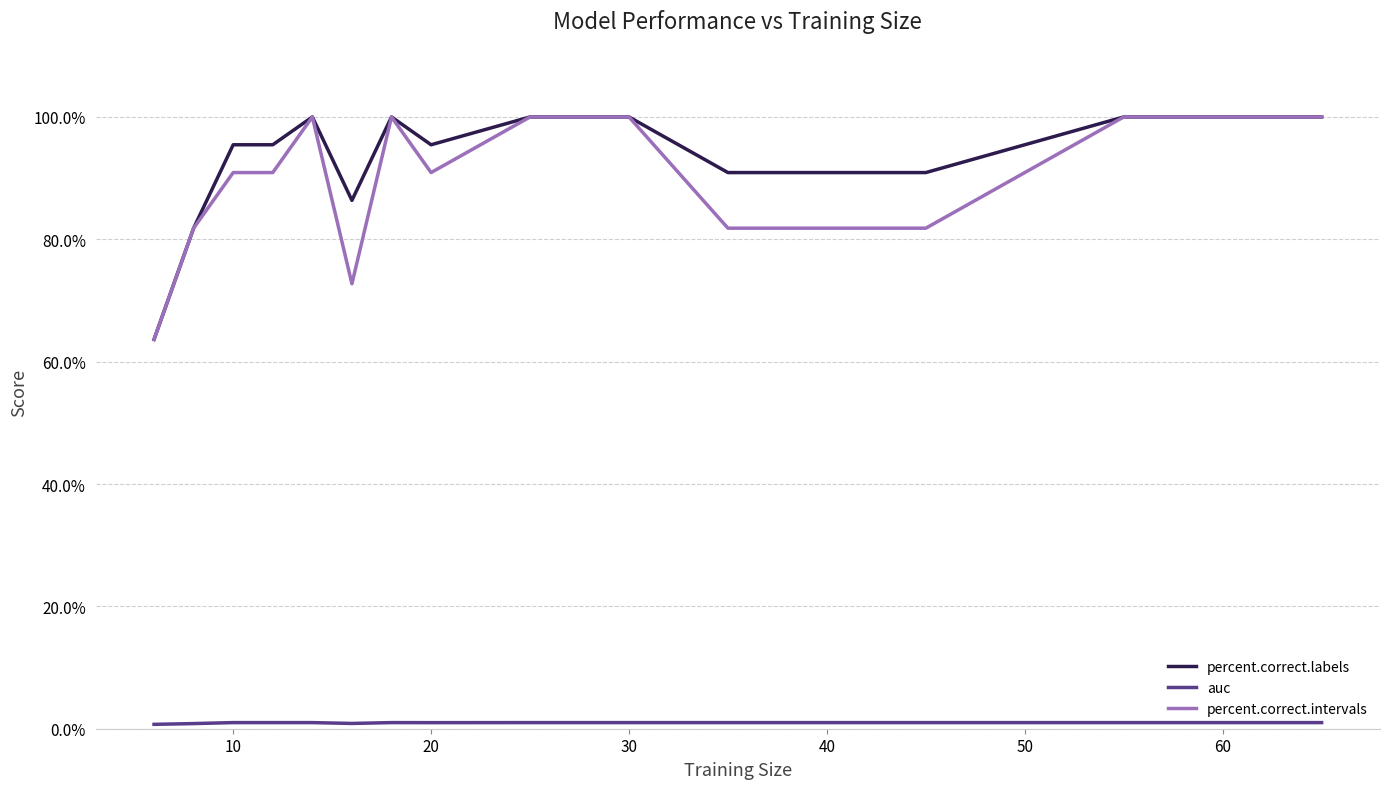

What is the greatest value displayed?

100.0